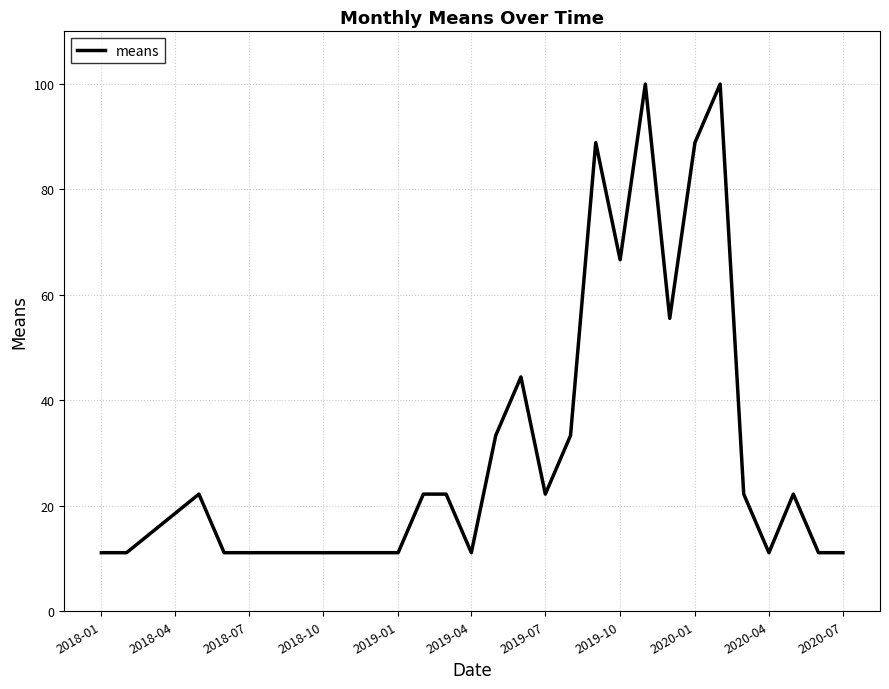

What is the smallest value displayed?

11.1